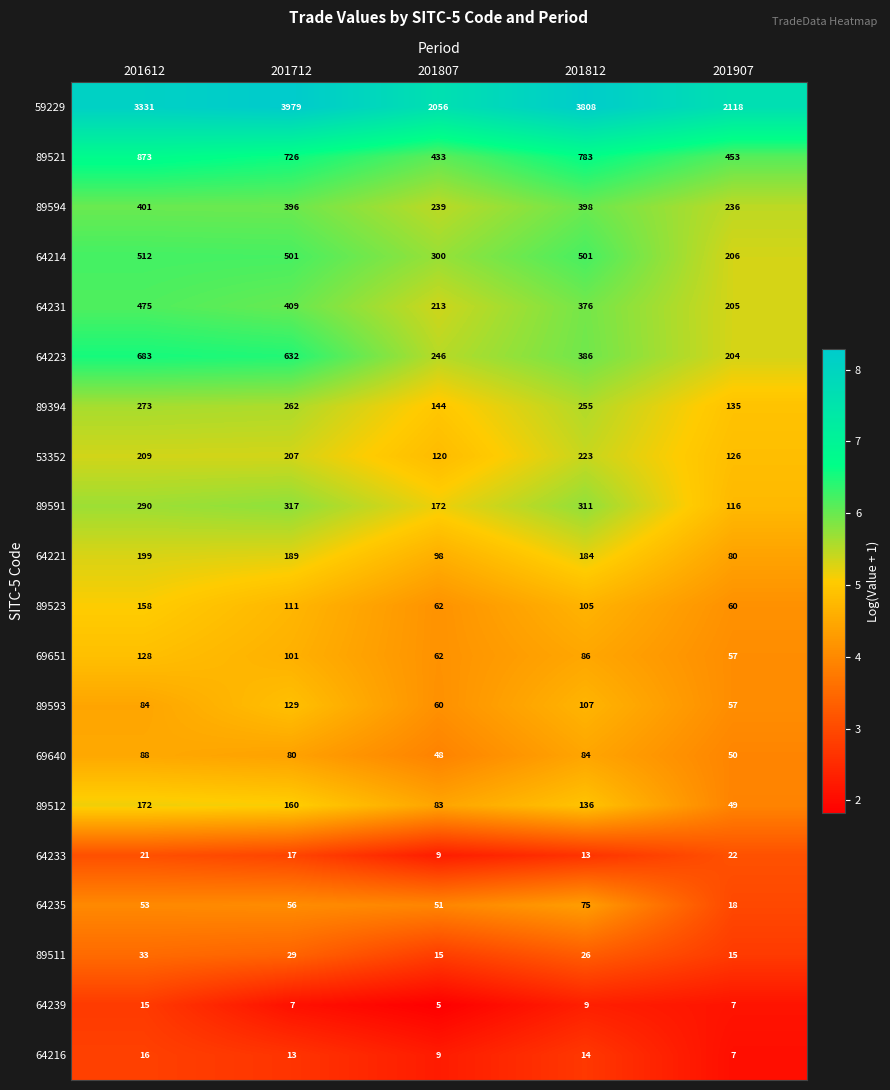

Which series has the widest spread of values?

59229